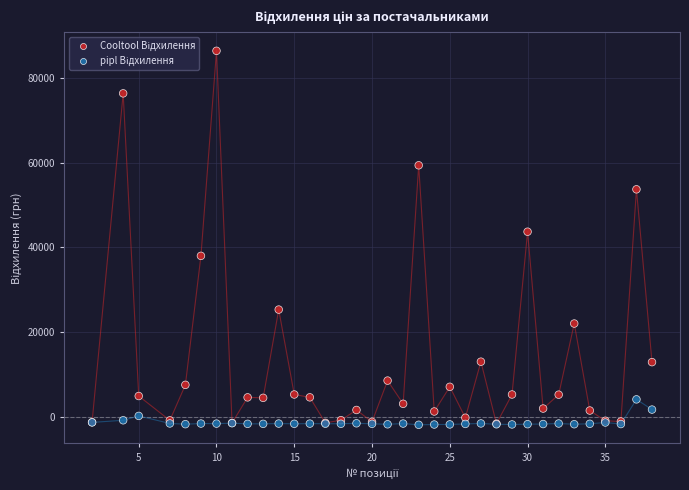

Across all series, what Y value is closest to 42259?

43699.7